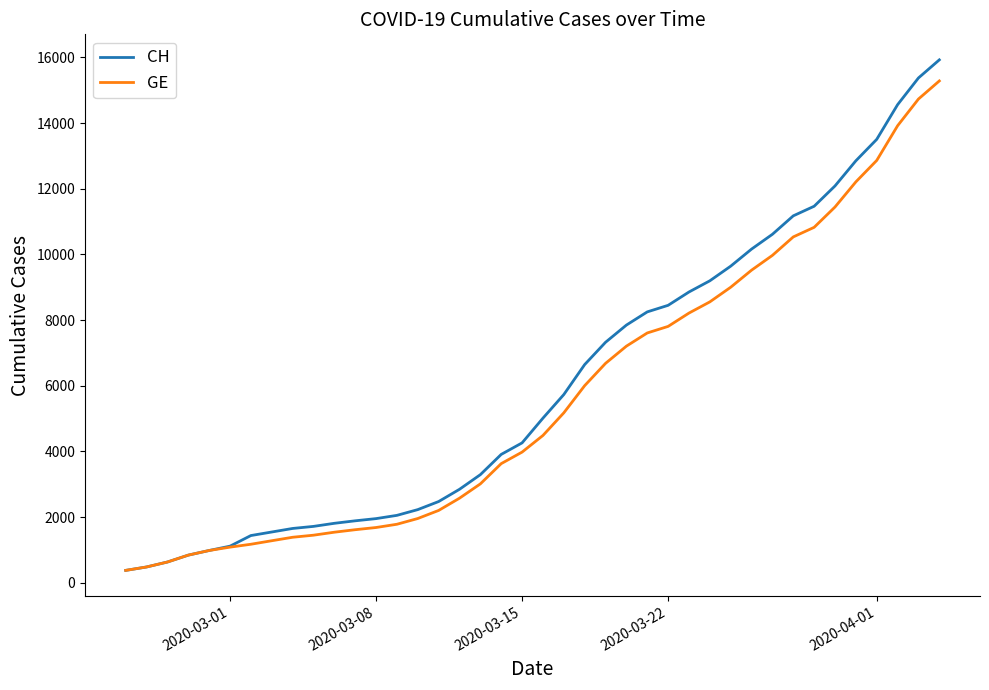

What is the minimum value shown in the chart?

375